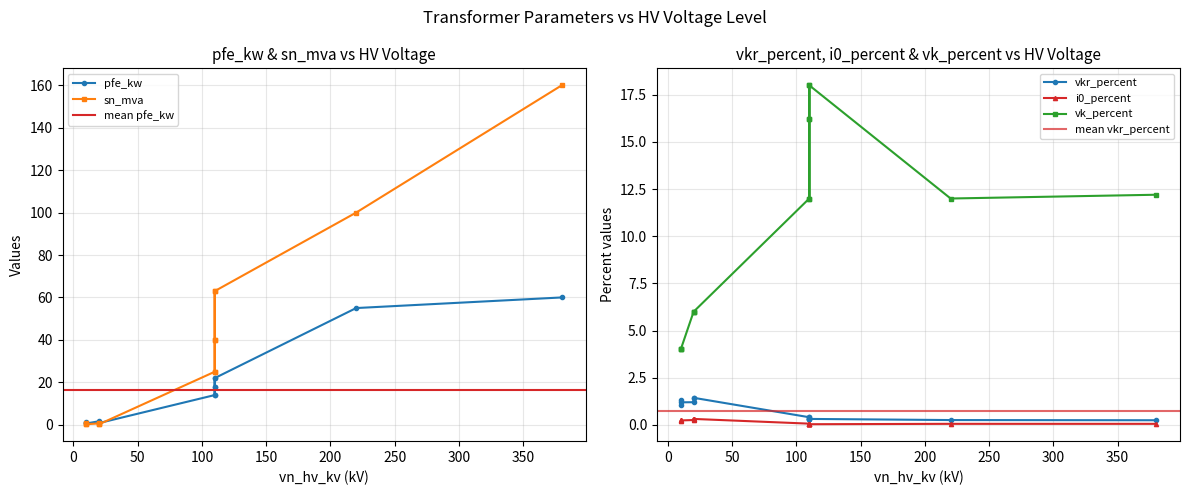

What is the difference between the maximum and minimum values in the vkr_percent series?

1.2